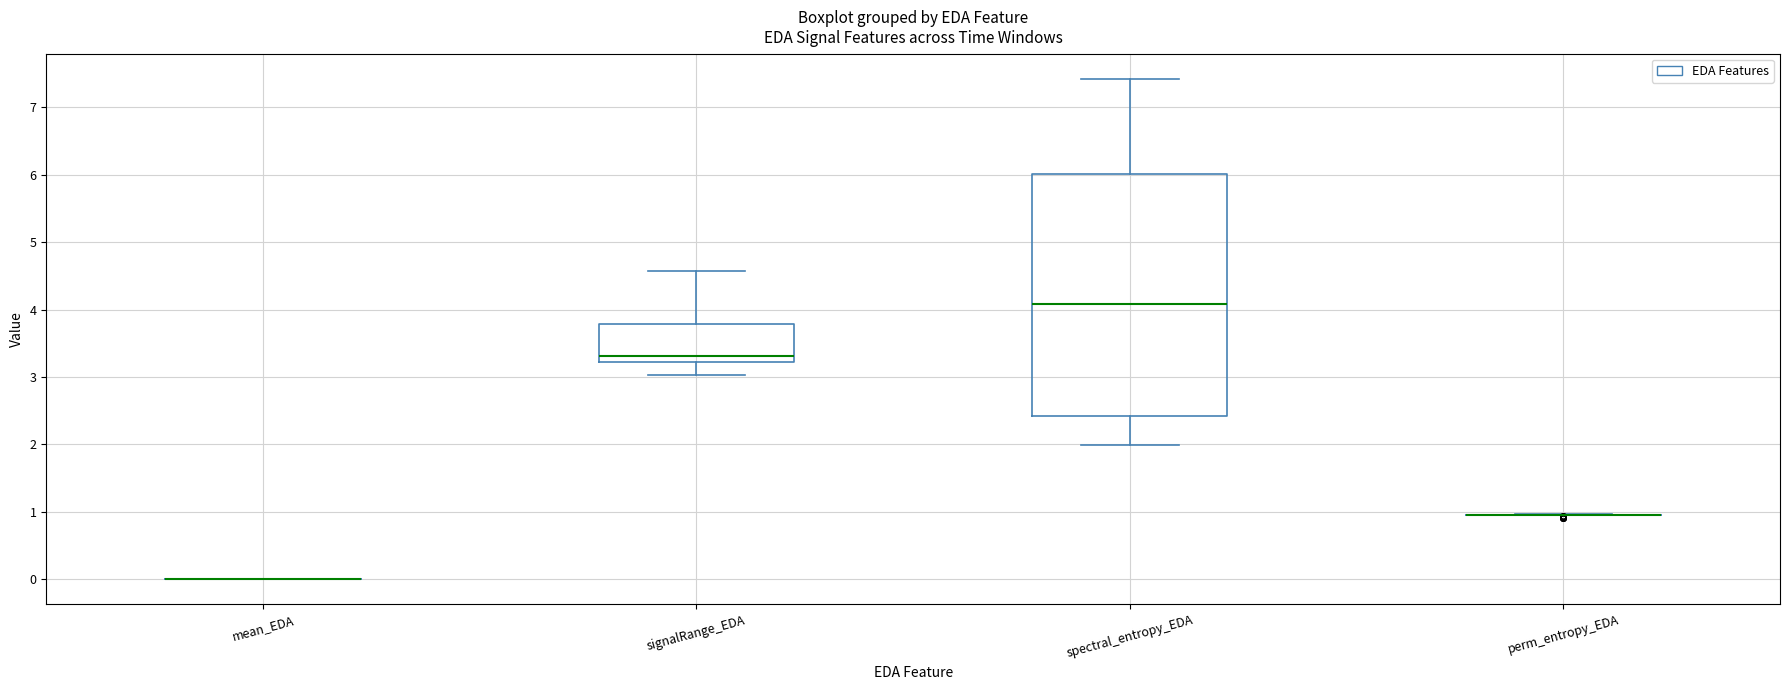

Which box is the tallest, from its lower edge to its upper edge?

spectral_entropy_EDA